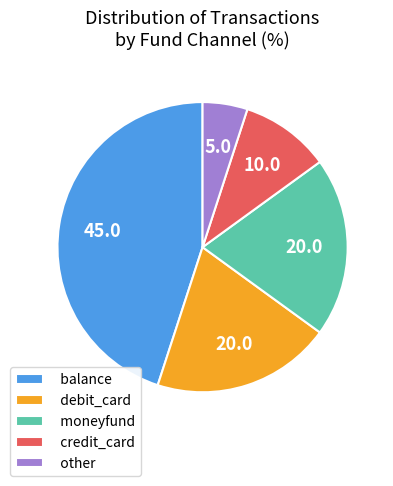

Is credit_card the majority of the pie?

No